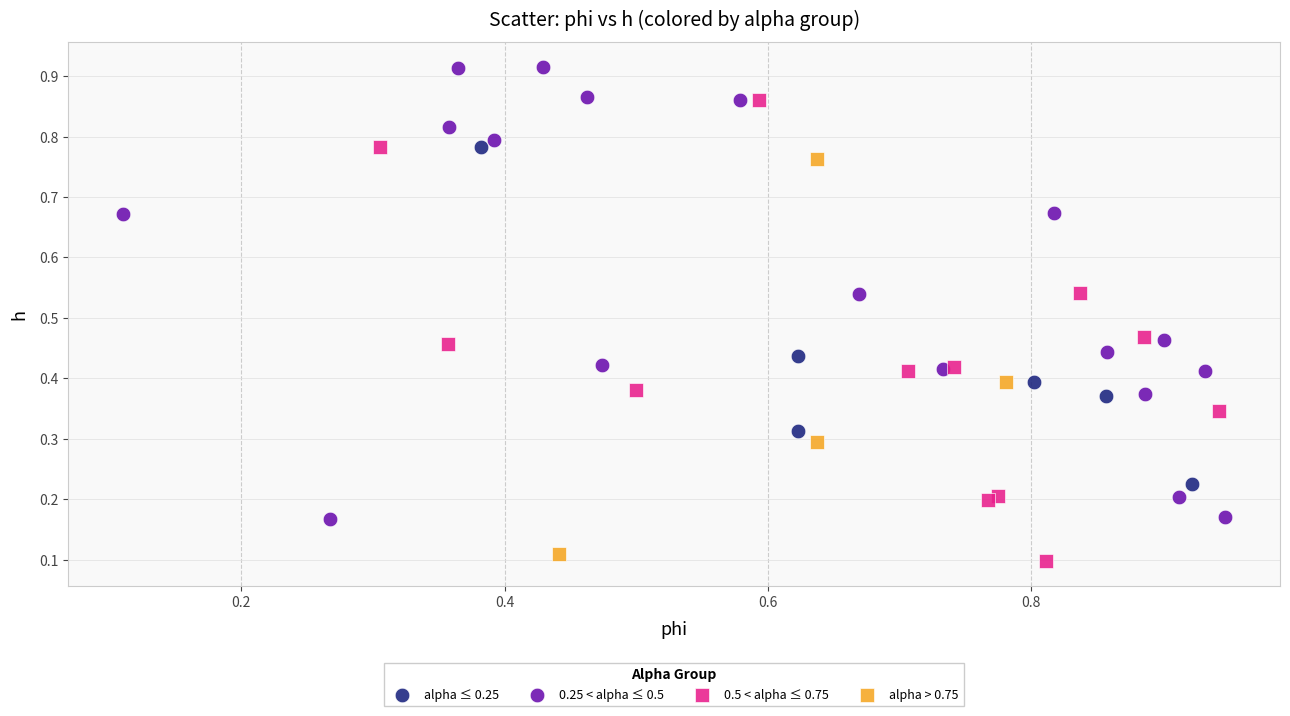

Which series contains the highest Y value?

0.25 < alpha ≤ 0.5